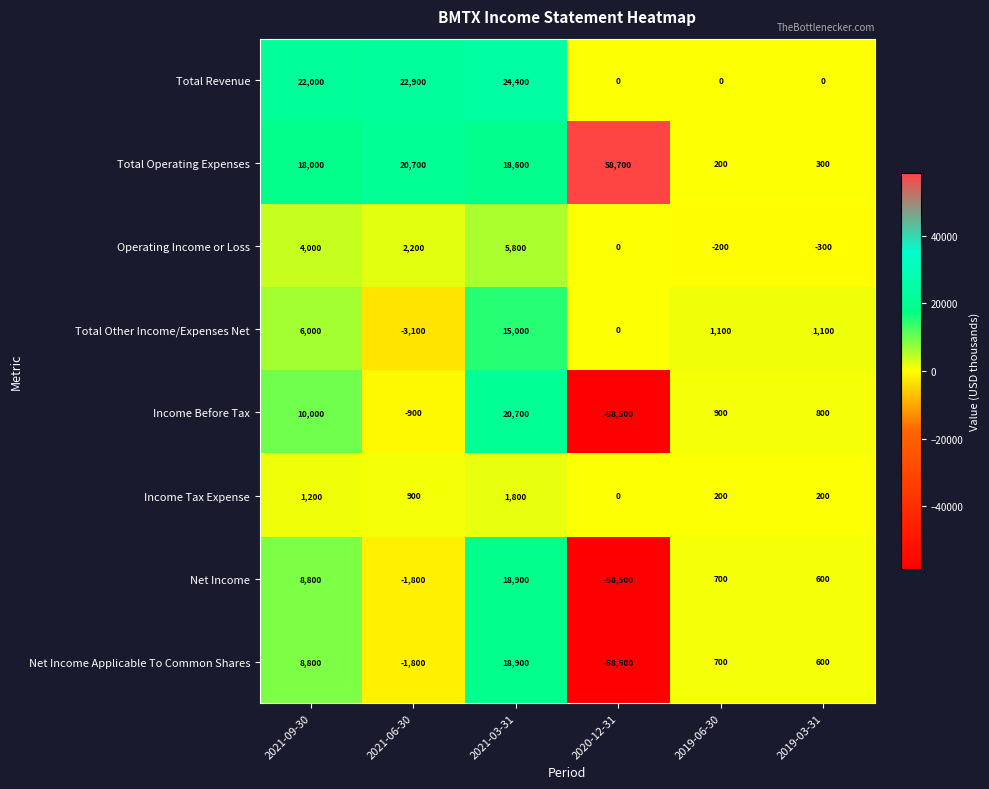

What is the greatest value displayed?

58700